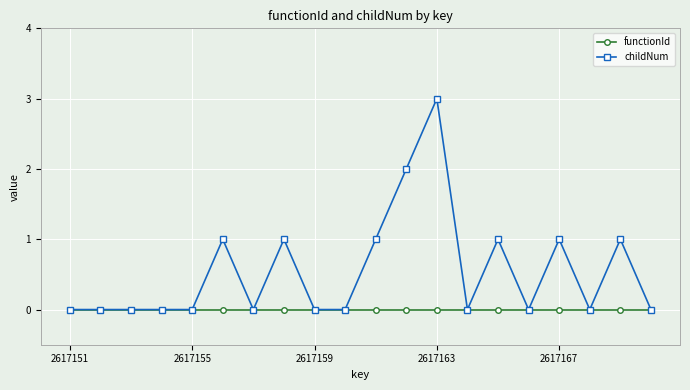

What is the value of the childNum point at the 12th from the left?

2